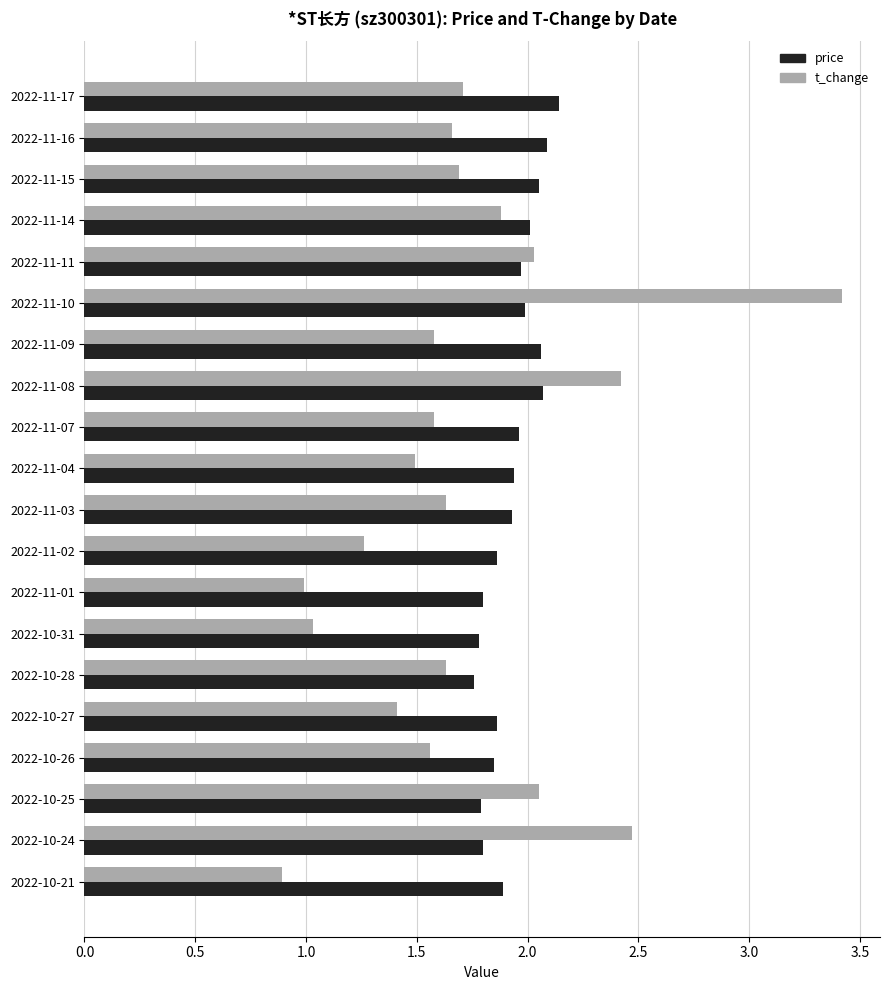

Which series has the largest total across all categories?

price